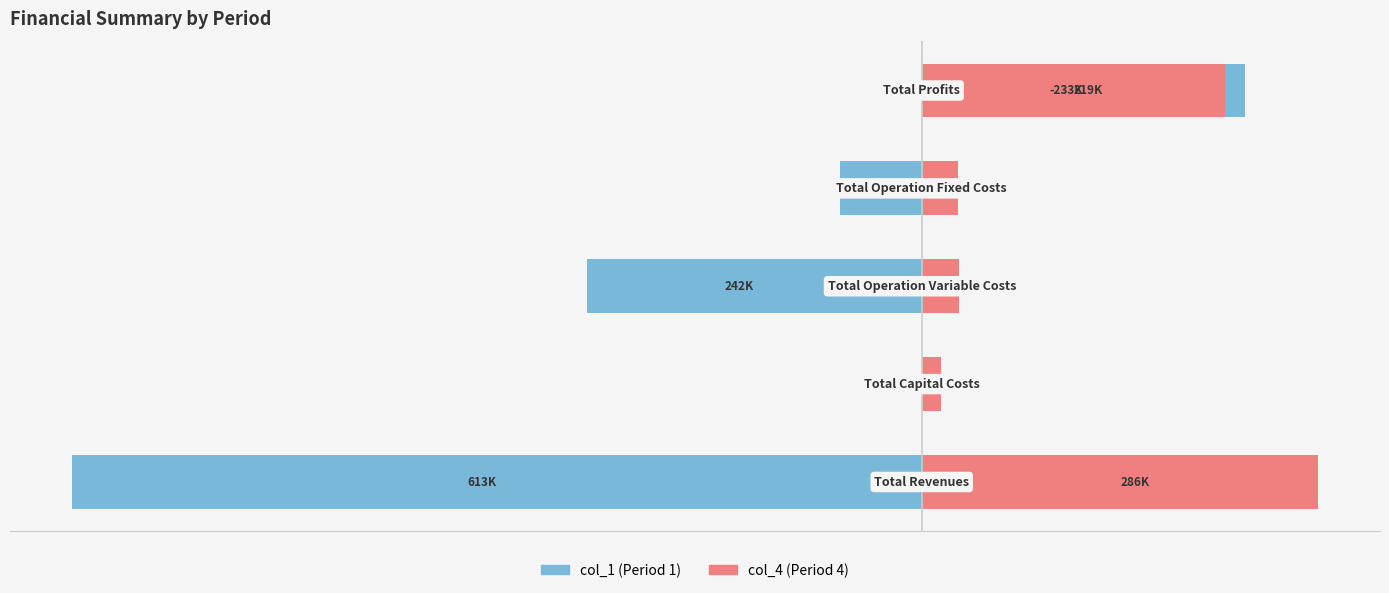

What are all the series names shown in the legend?

col_1 (Period 1), col_4 (Period 4)